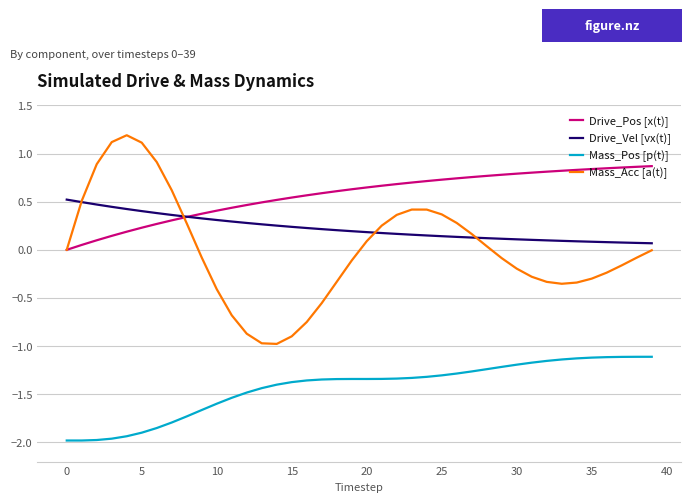

How many series are shown in this chart?

4